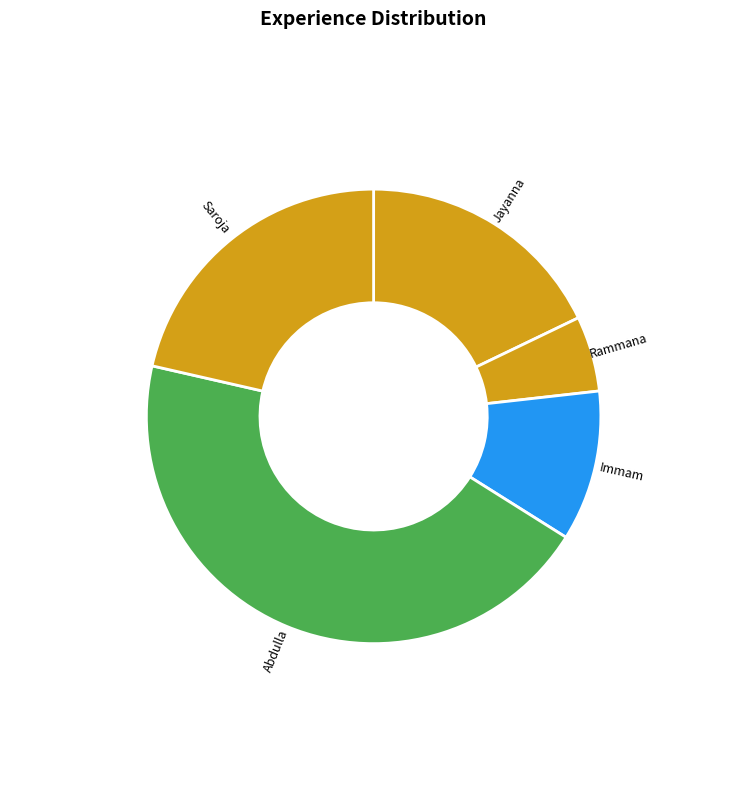

Does any single category account for the majority?

No